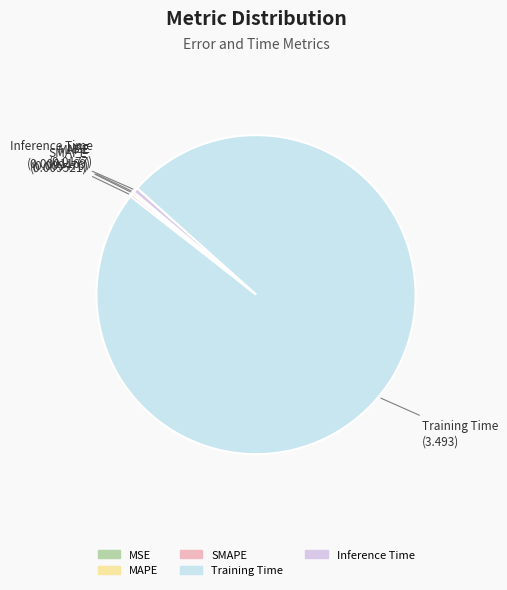

Is Training Time the majority of the pie?

Yes